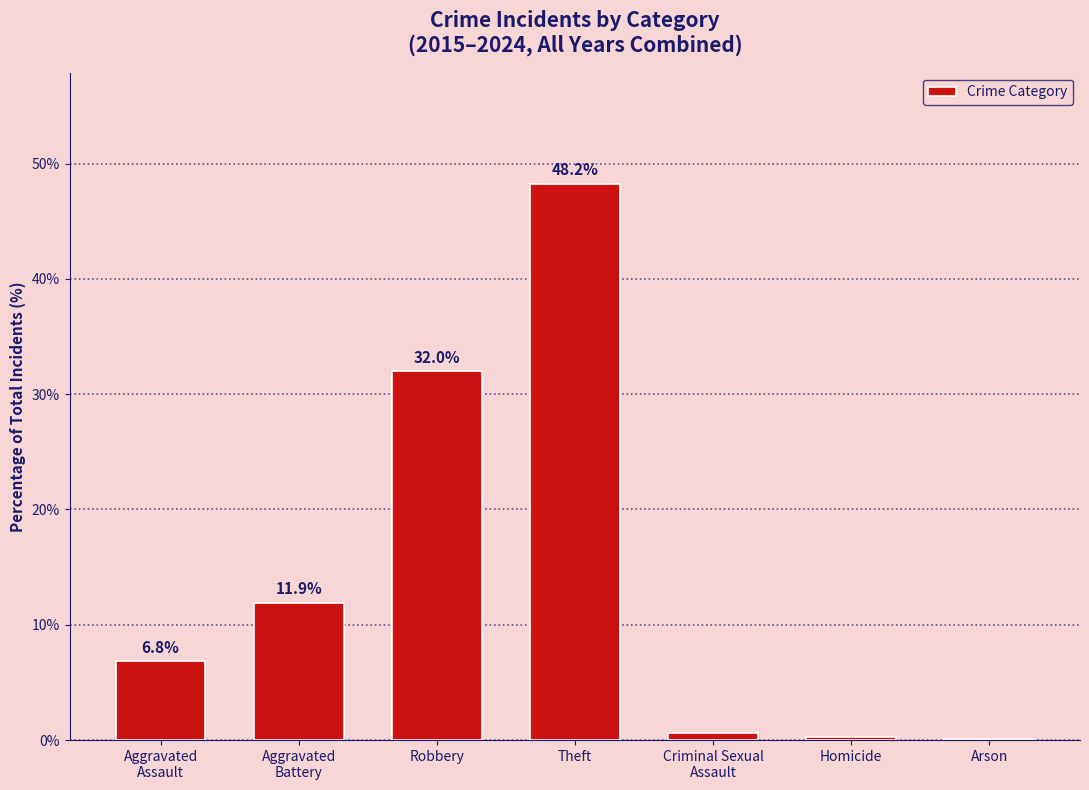

What is the approximate value at Aggravated
Battery?

11.9